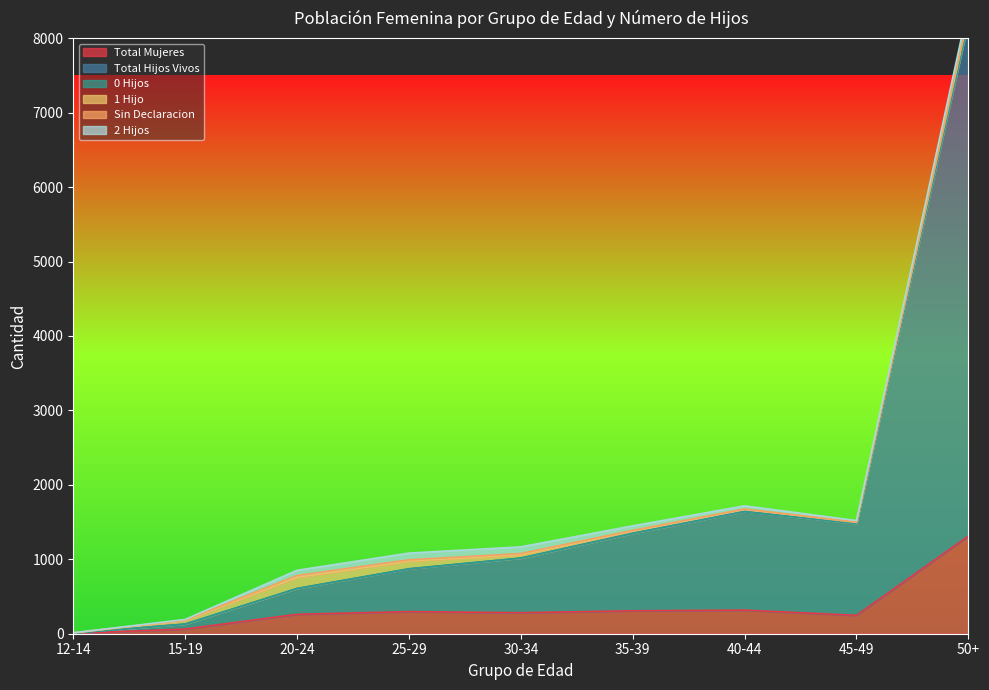

How many lines are shown in the chart?

6